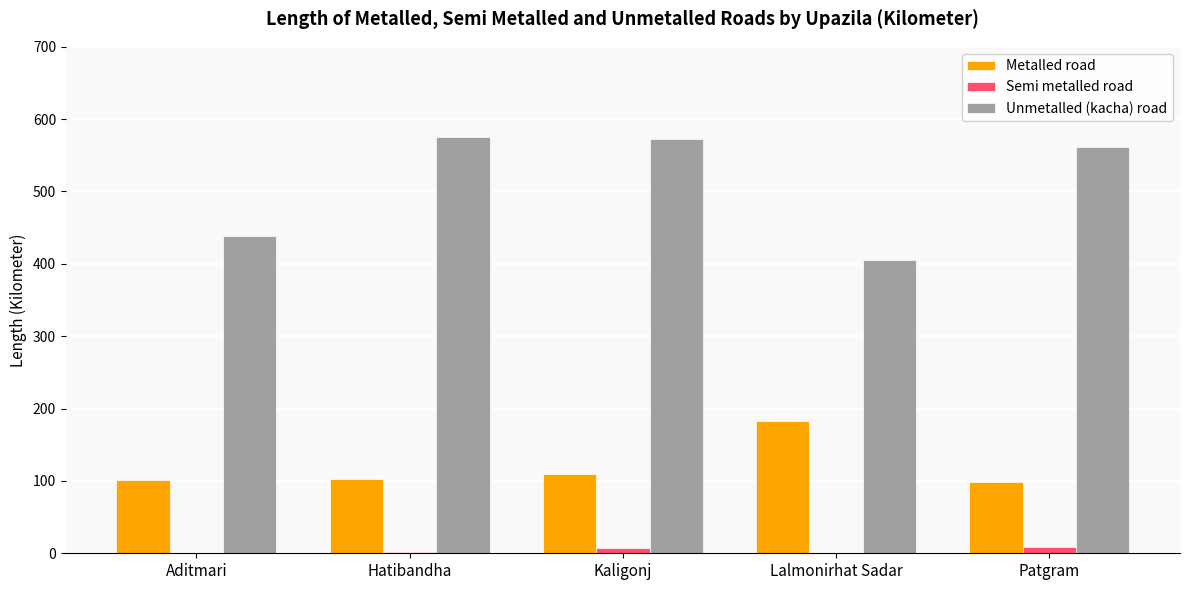

What is the total value across all series at Kaligonj?

690